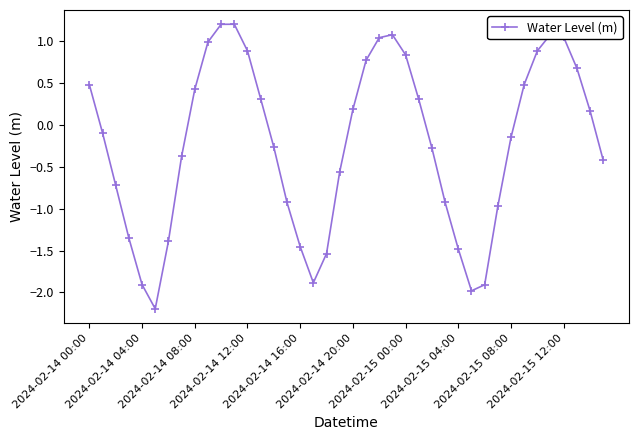

What is the minimum value shown in the chart?

-2.2